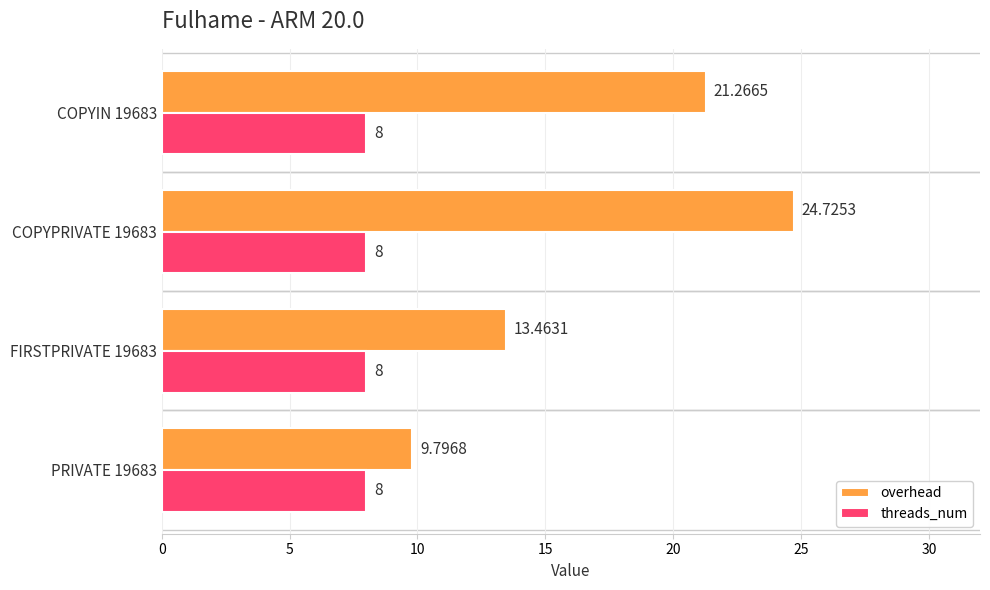

What are all the series names shown in the legend?

overhead, threads_num